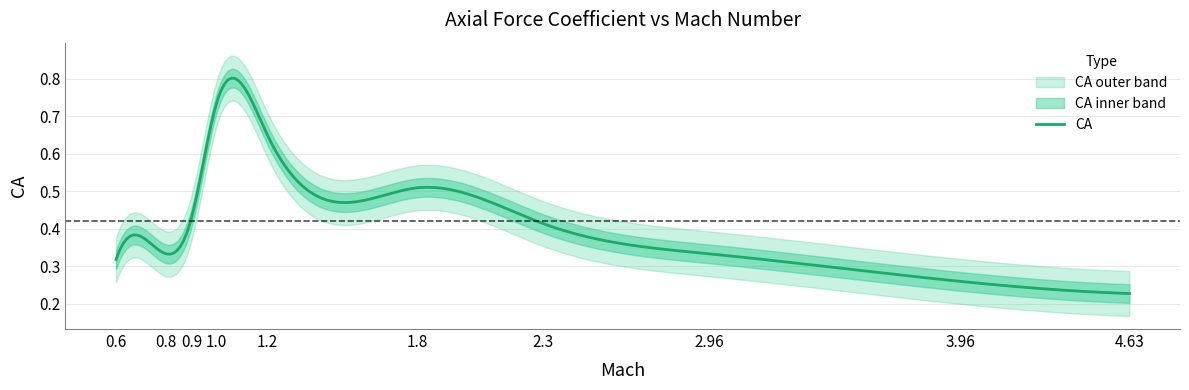

The value at 2.96 is 0.2. True or false?

False